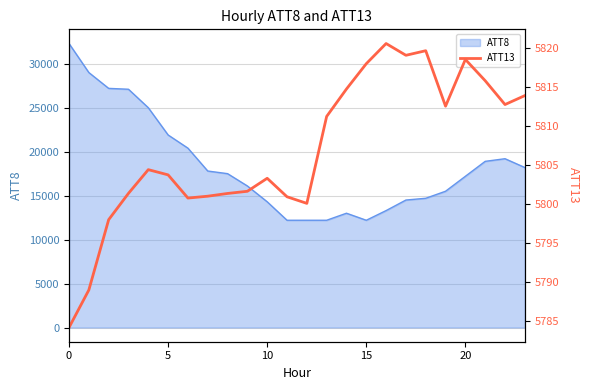

Count the number of values greater than 5804.

12